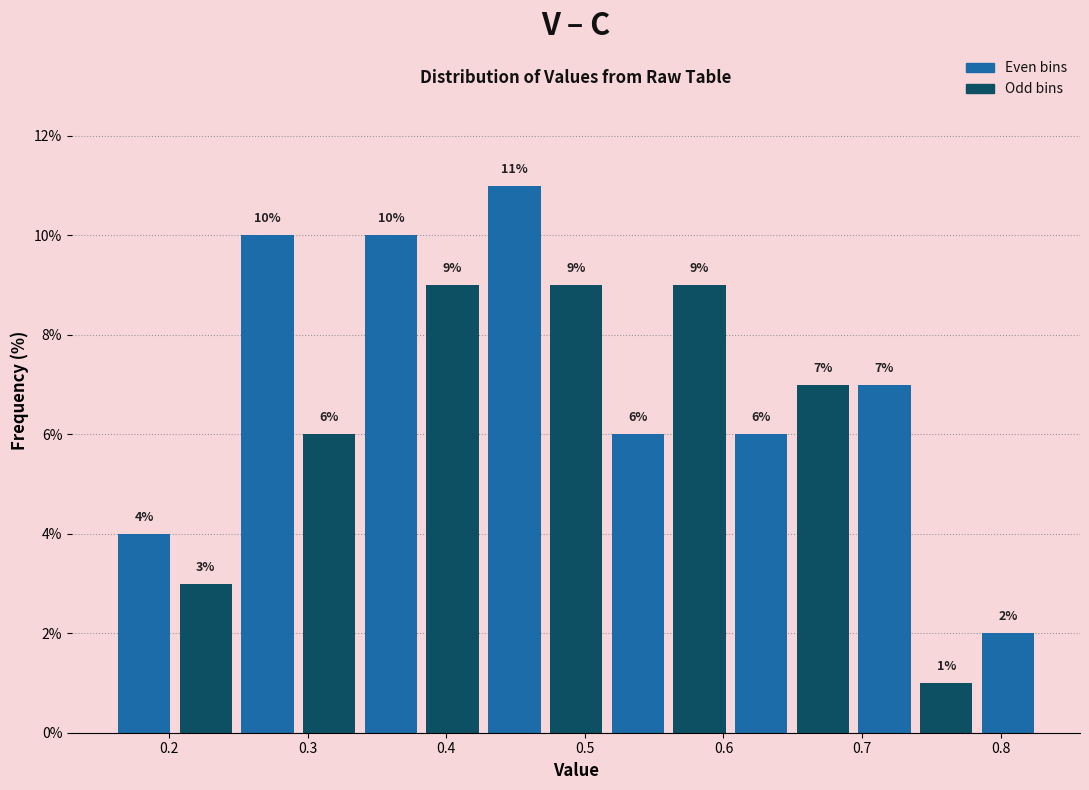

Over which range of the x-axis is the bar tallest?

0.43 to 0.47